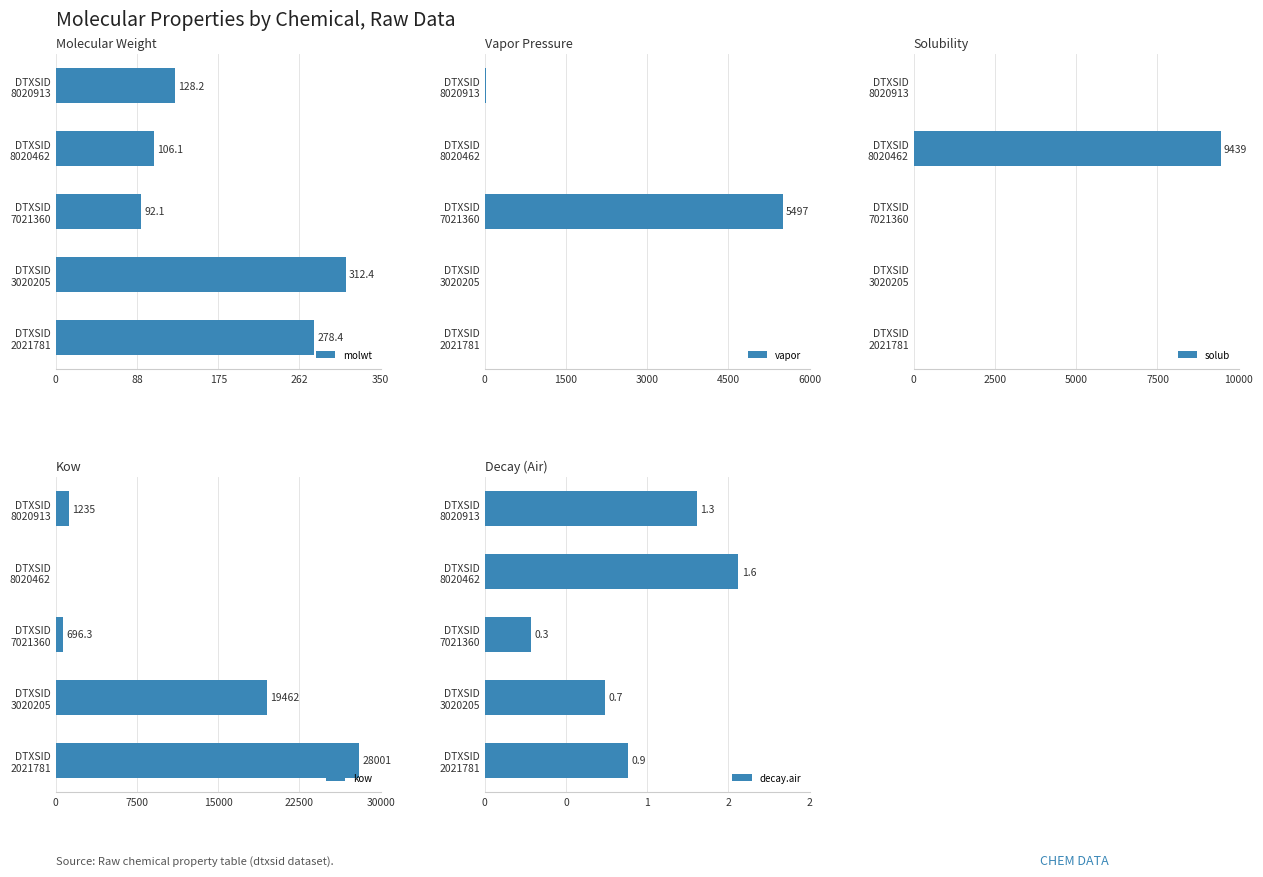

What is the sum of all molwt values?

917.2